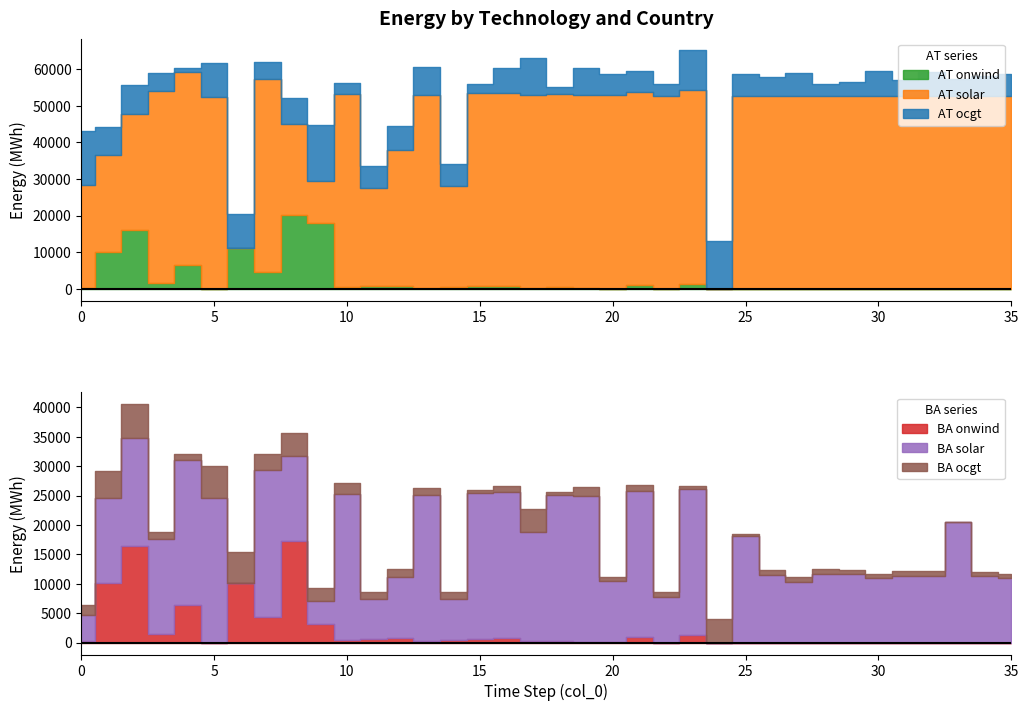

Where do AT ocgt and AT onwind first cross each other?

0 and 1